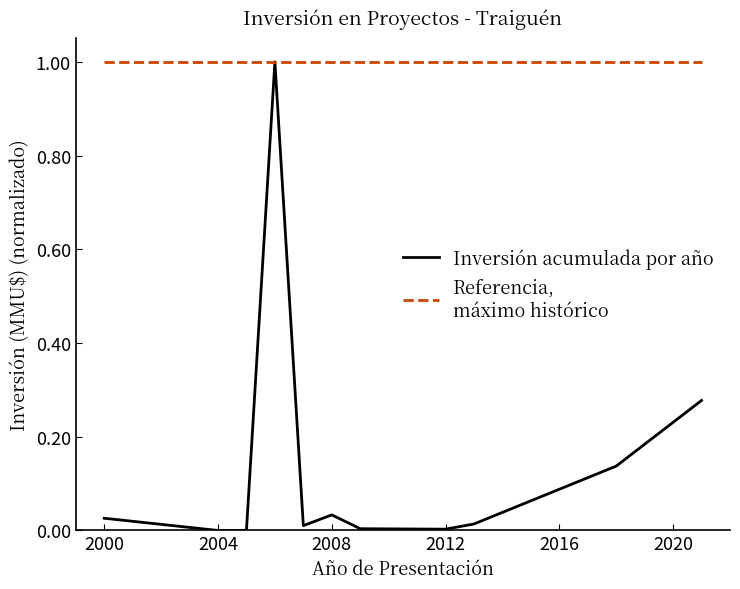

What is the total value across all series at 2004?

1.0